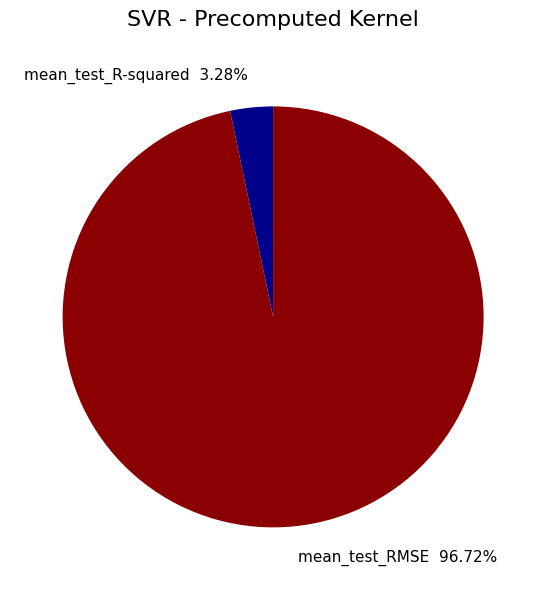

Which slice is the largest?

mean_test_RMSE